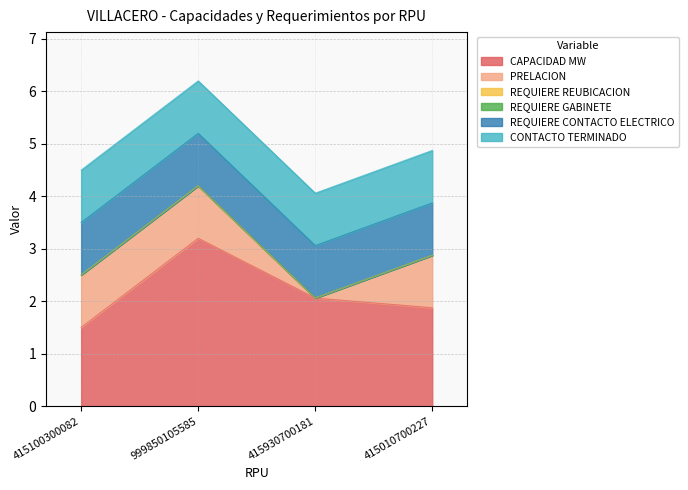

True or false: CONTACTO TERMINADO and CAPACIDAD MW cross at least once.

False